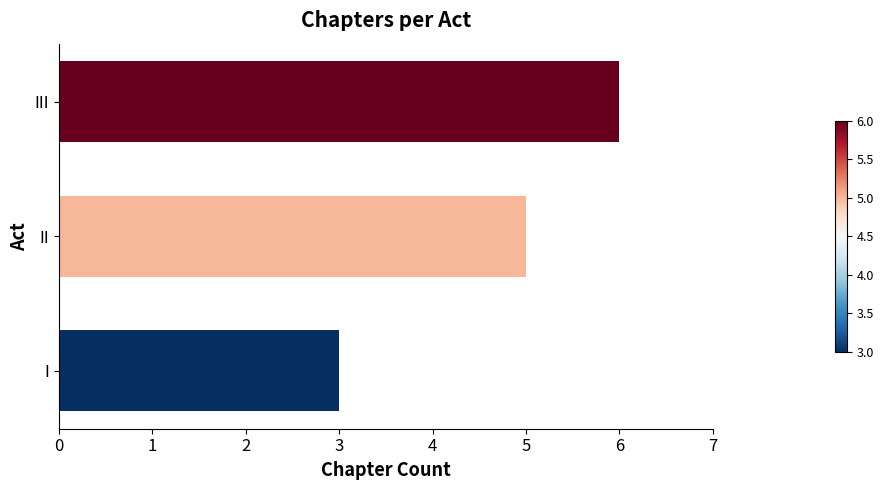

What is the sum of all values?

14